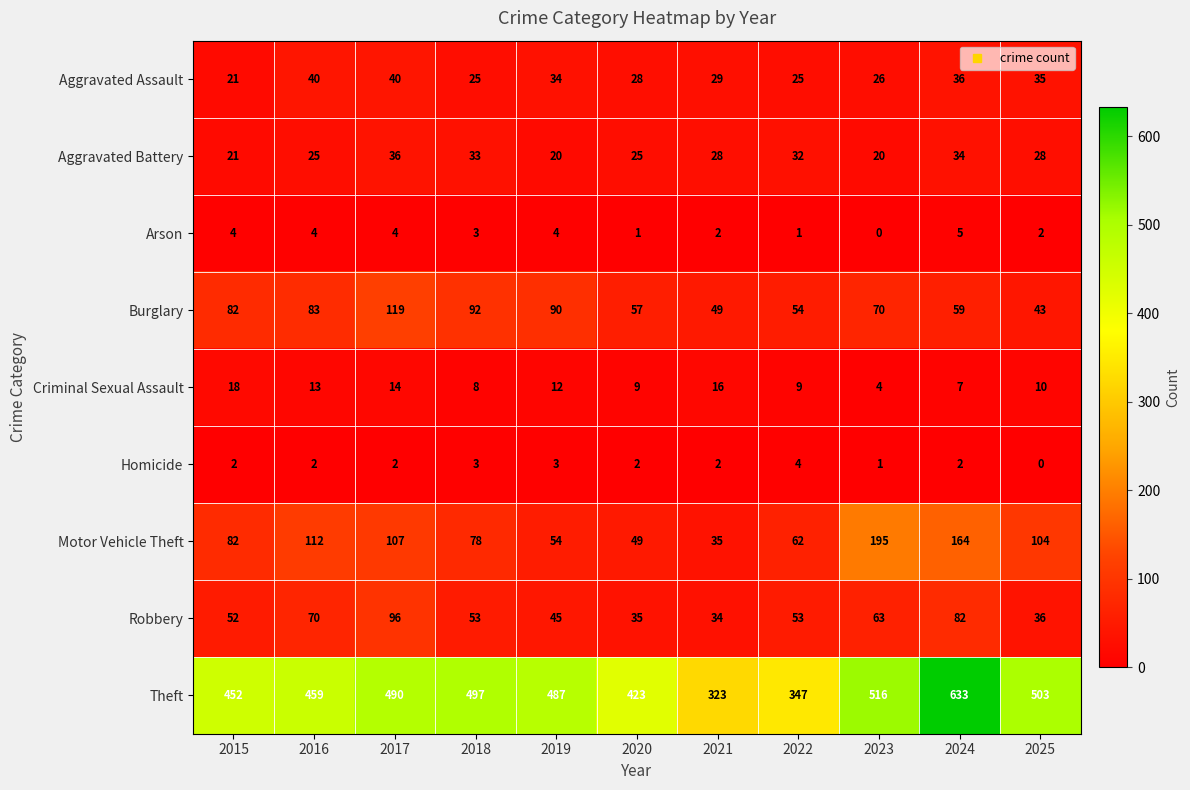

List the series in order of their peak value, lowest first.

Homicide, Arson, Criminal Sexual Assault, Aggravated Battery, Aggravated Assault, Robbery, Burglary, Motor Vehicle Theft, Theft